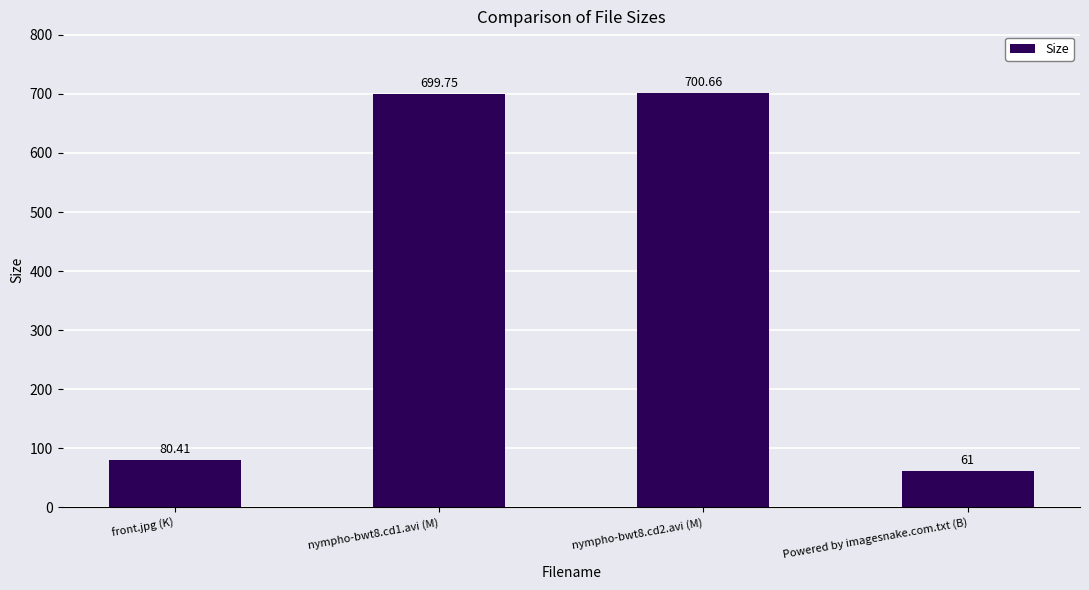

Reading left to right, list all the values displayed in this chart.

80.4	699.8	700.7	61.0